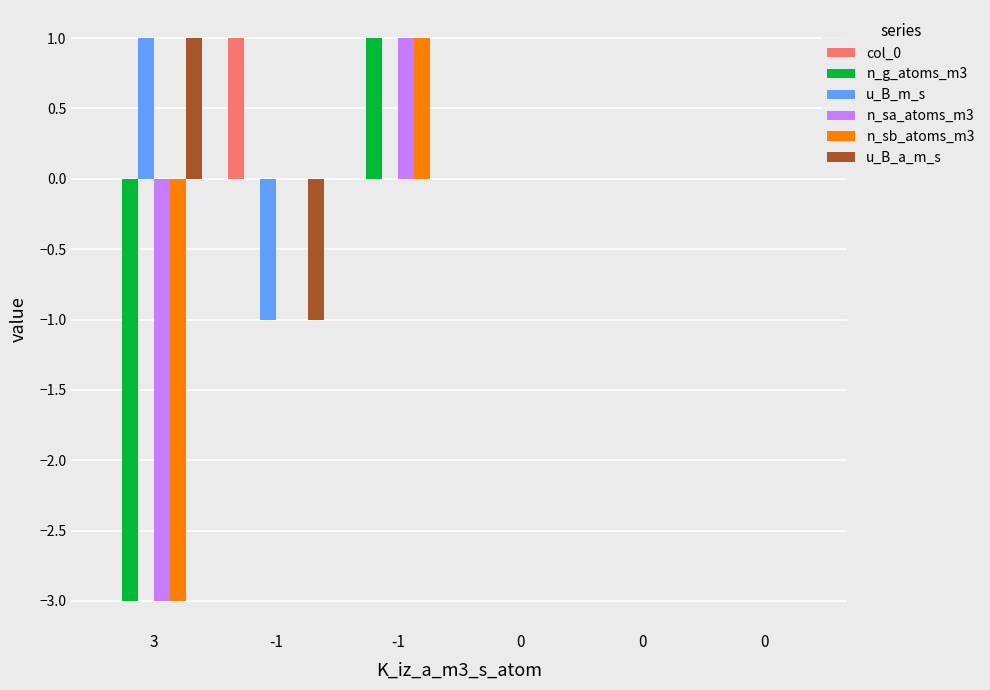

How many groups of bars are there?

6